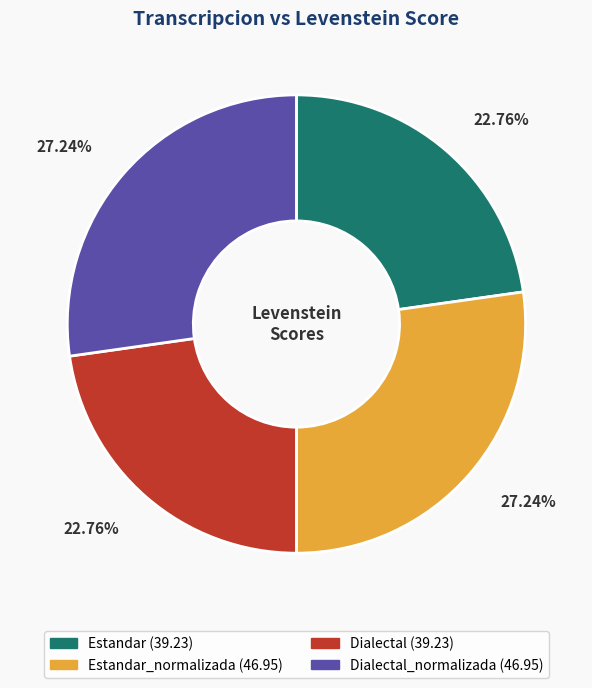

Does any single category account for the majority?

No